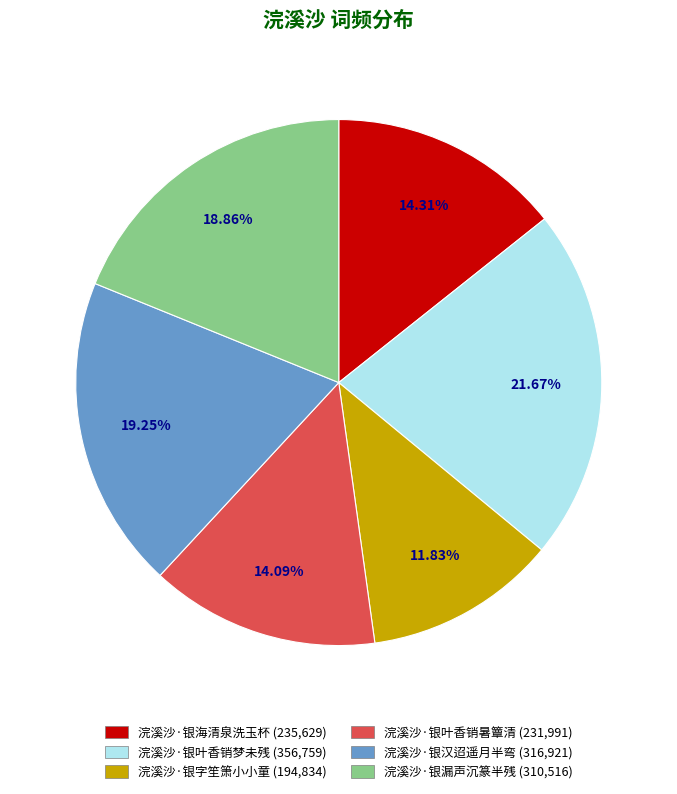

Does any single category account for the majority?

No